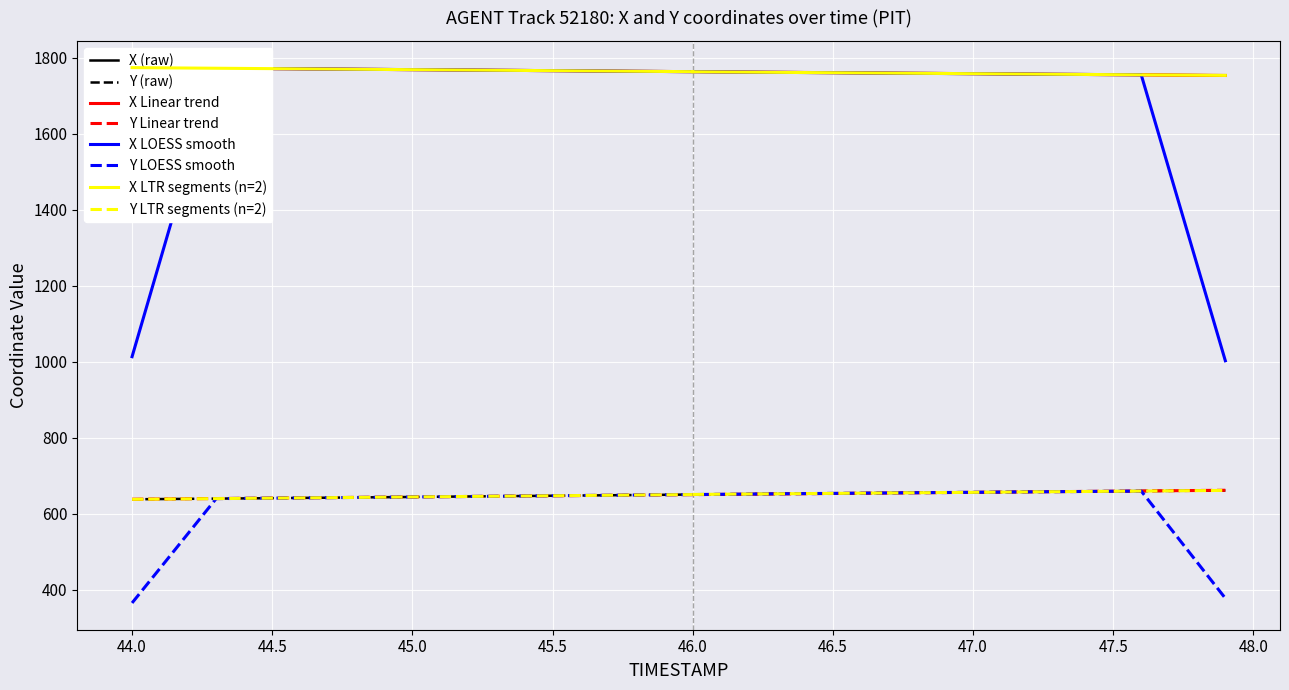

What is the highest value of the Y Linear trend series?

661.4